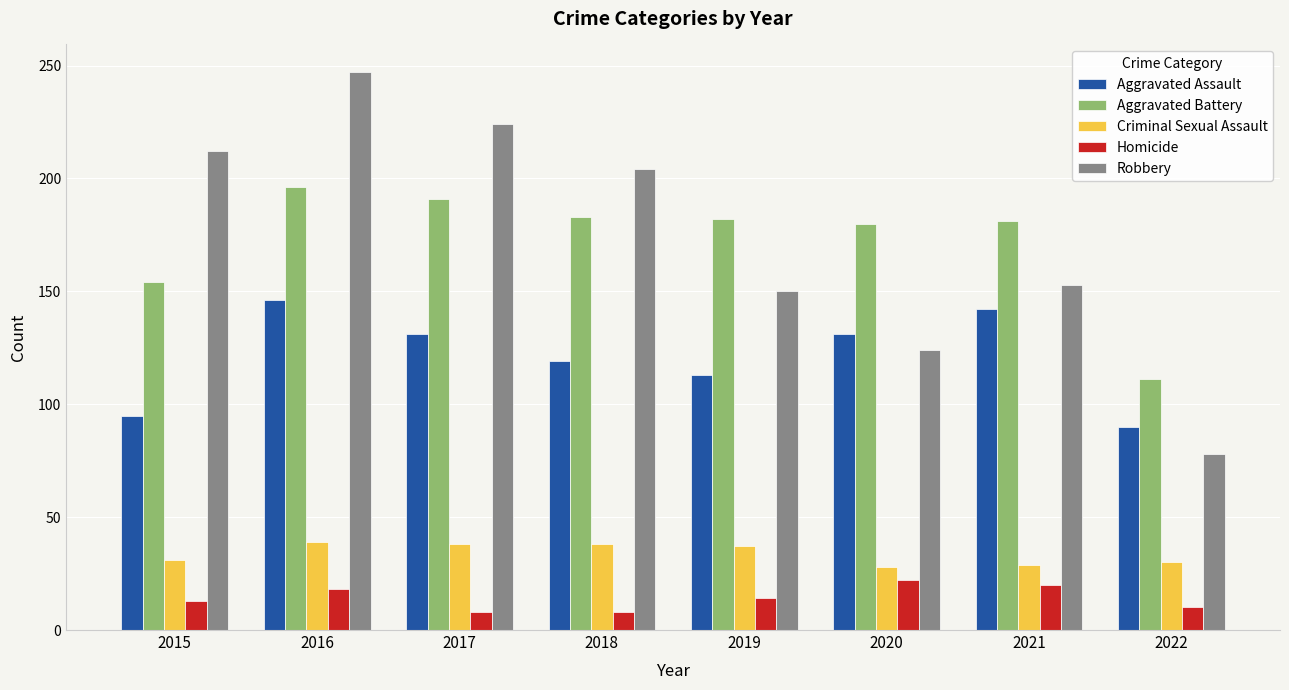

What are all the series names shown in the legend?

Aggravated Assault, Aggravated Battery, Criminal Sexual Assault, Homicide, Robbery